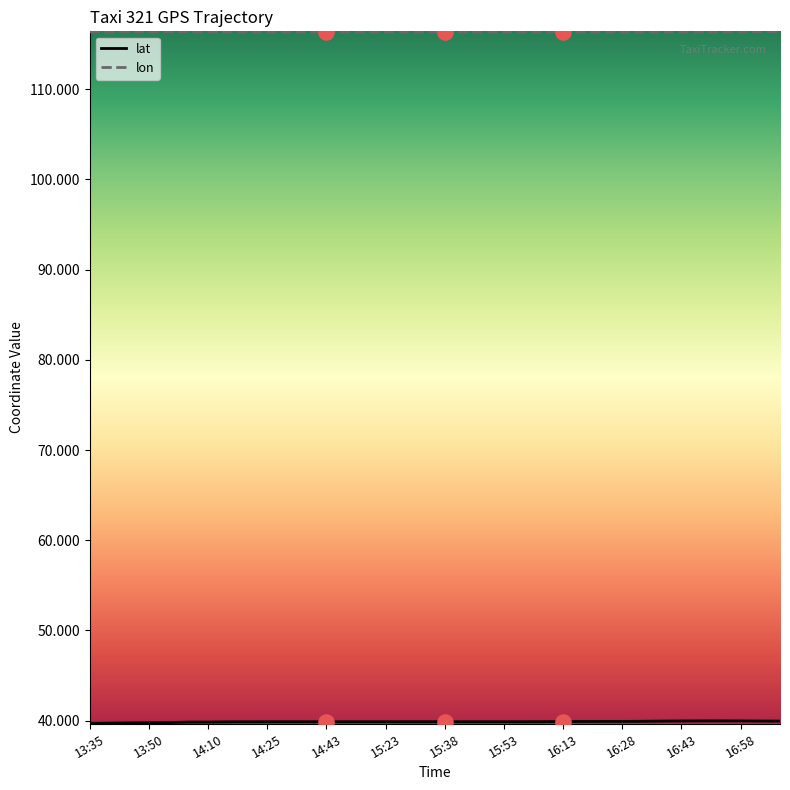

Which series has the largest total across all categories?

lon